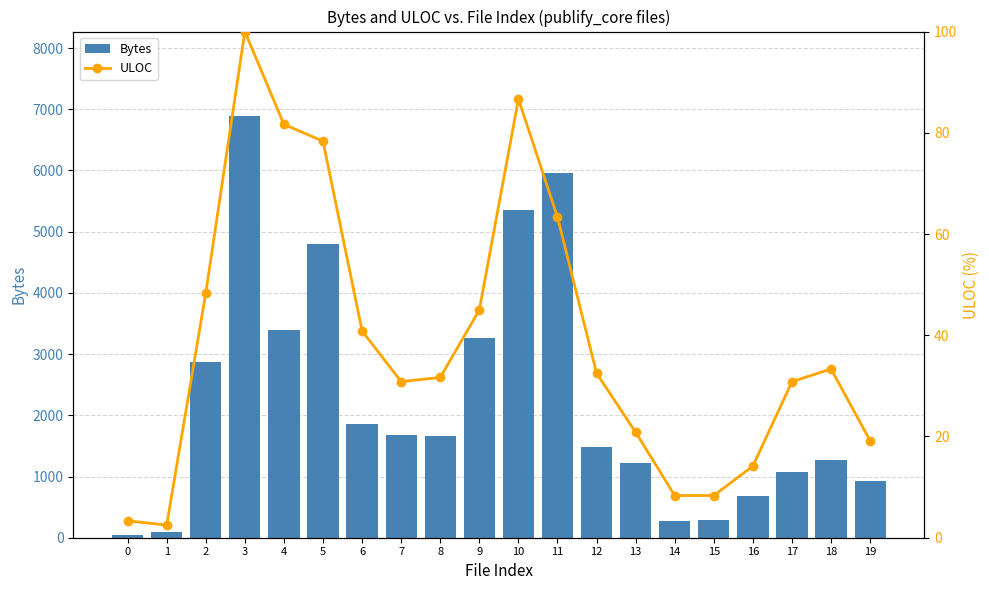

What is the difference between the maximum and minimum values in the ULOC series?

97.5